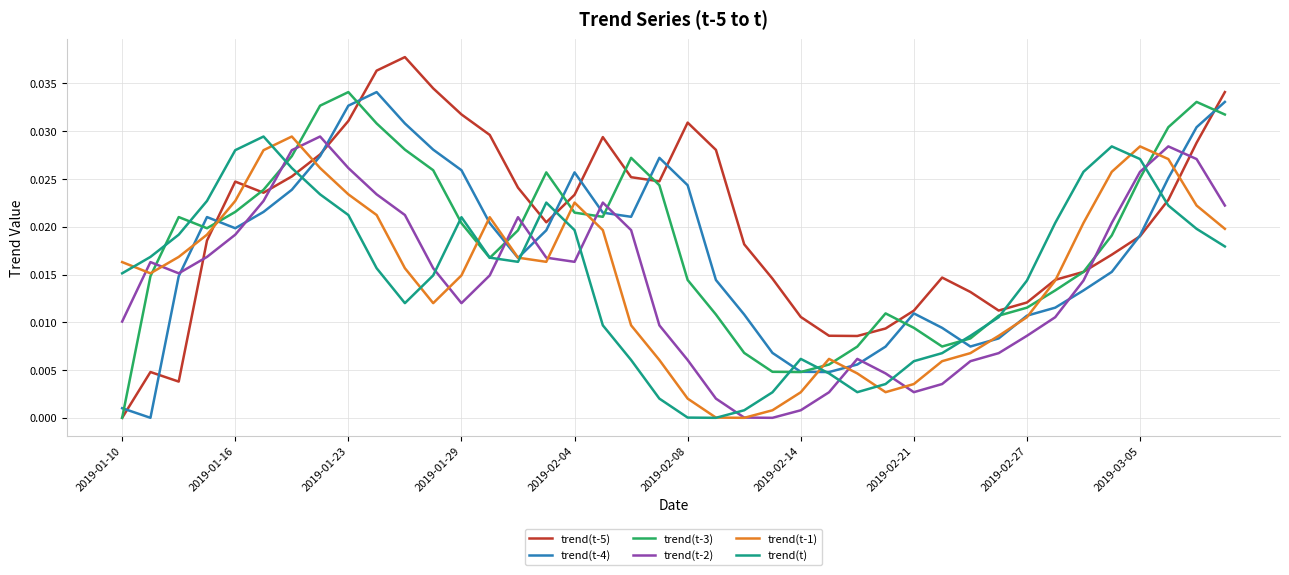

In trend(t-4), how many points are lower than both neighbors (excluding endpoints)?

6